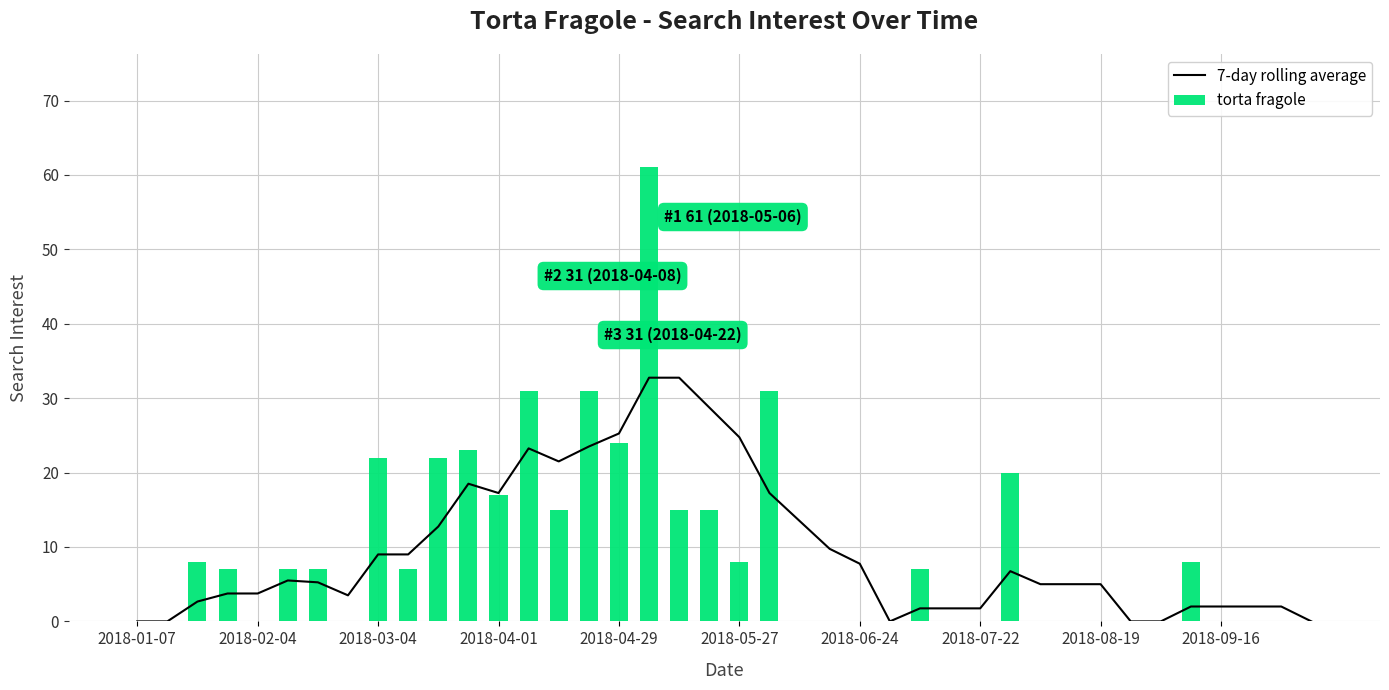

What is the sum of all torta fragole values?

386